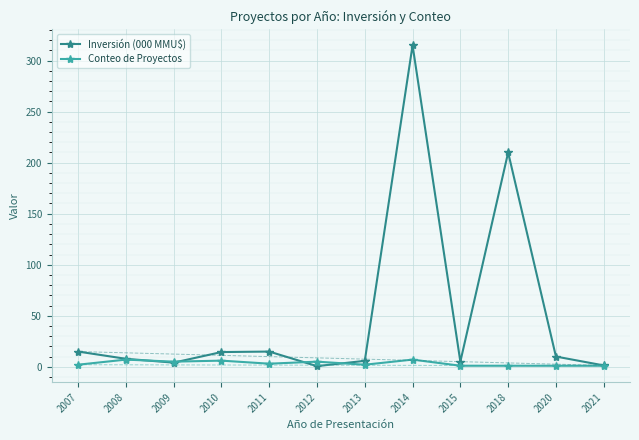

In Conteo de Proyectos, how many points are higher than both neighbors (excluding endpoints)?

4